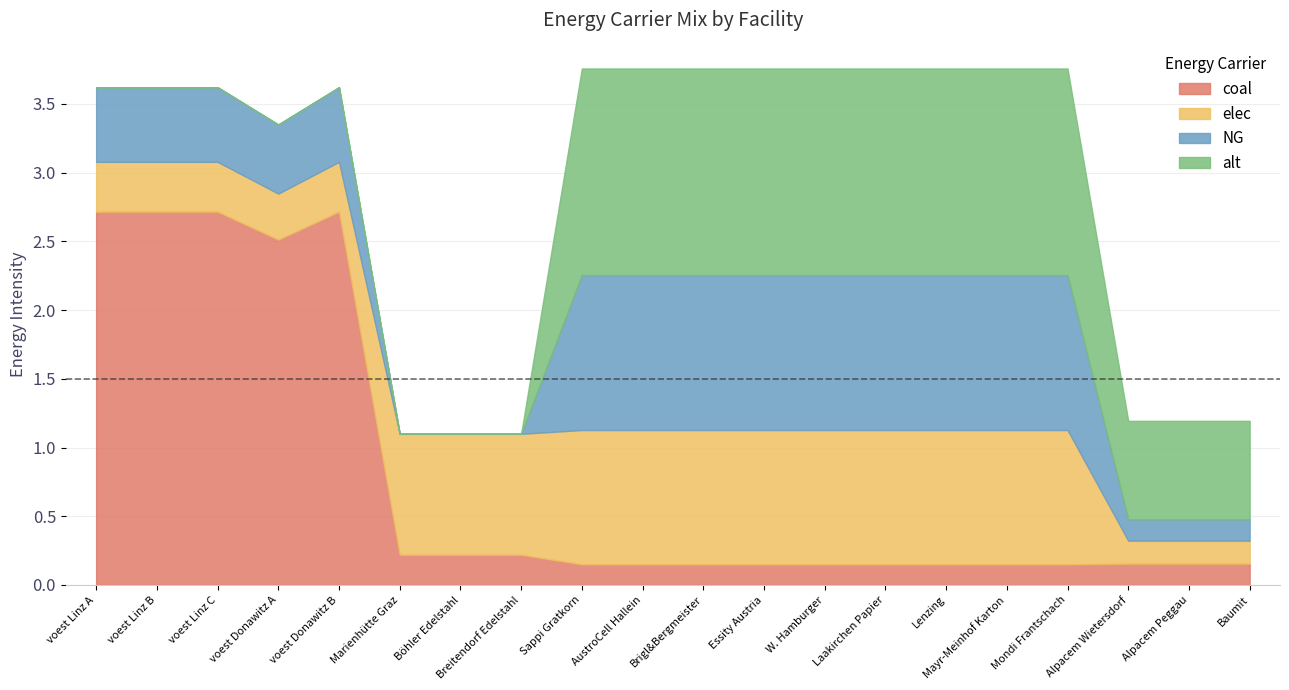

True or false: alt and coal intersect in this chart.

True